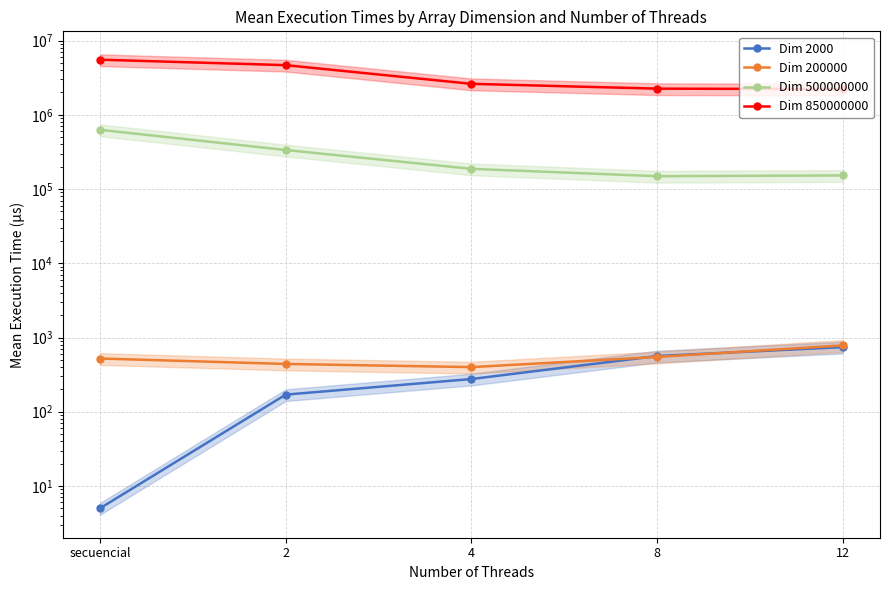

Reading left to right, what are all the values shown in this chart?

Dim 2000: secuencial=5.0	2=170.0	4=275.8	8=562.5	12=742.8
Dim 200000: secuencial=521.3	2=440.3	4=399.0	8=547.3	12=782.5
Dim 500000000: secuencial=628293.8	2=335663.8	4=187127.2	8=148952.5	12=152537.4
Dim 850000000: secuencial=5529701.5	2=4666626.3	4=2614770.1	8=2251639.8	12=2222492.4